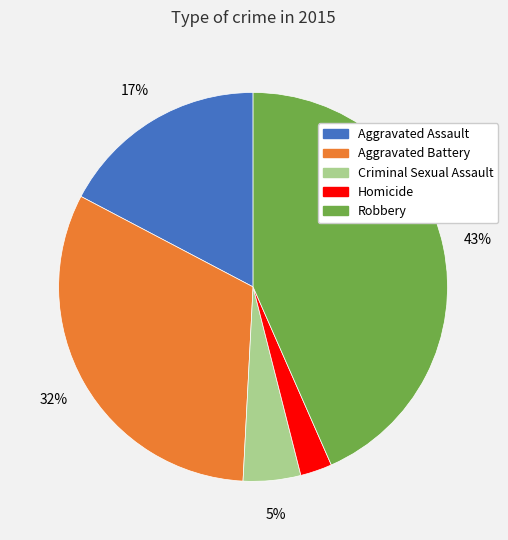

Is there a majority slice in this chart?

No